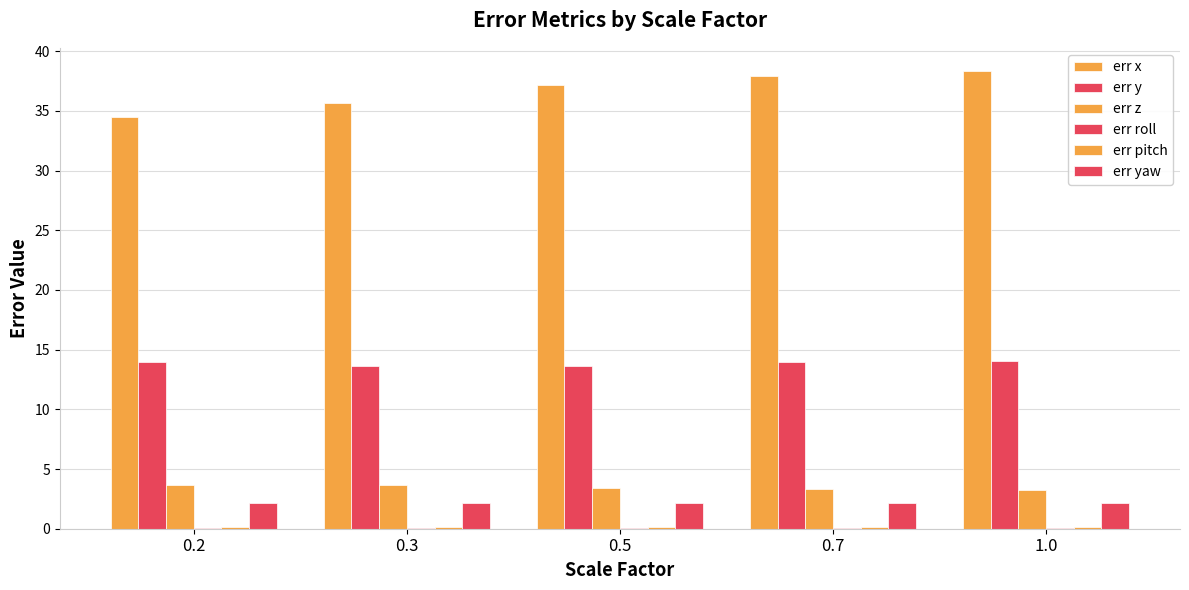

True or false: err z has a value of 1.2 at 0.2.

False